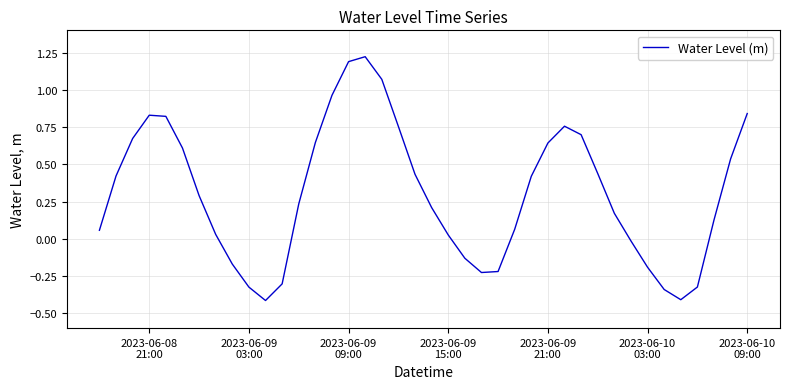

What is the smallest value displayed?

-0.4